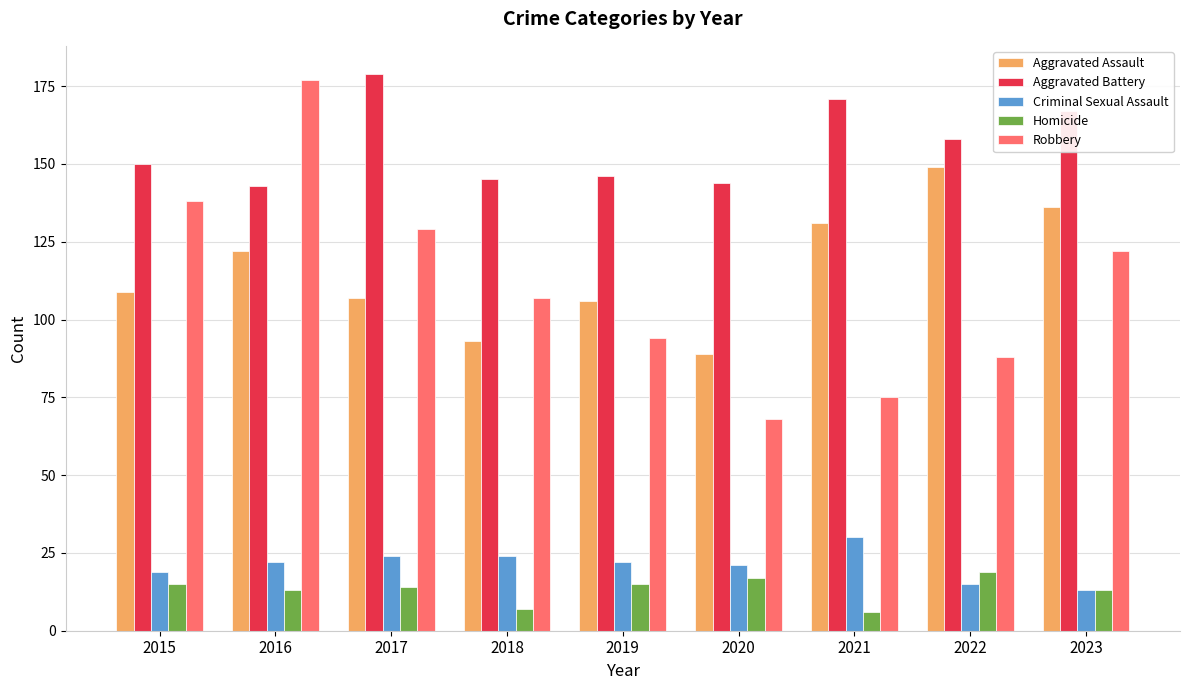

What is the minimum value shown in the chart?

6